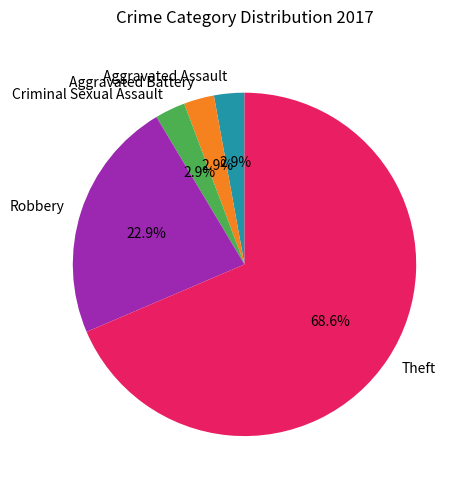

Count the number of slices in the pie.

5